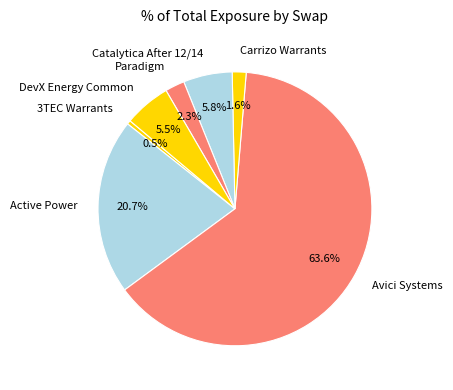

Does Catalytica After 12/14 represent more than half of the total?

No